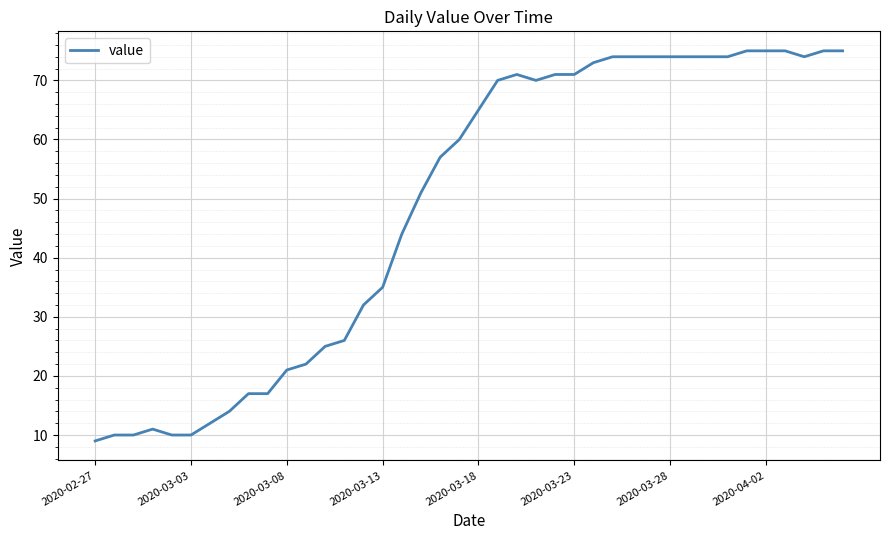

How many distinct data groups are displayed?

1